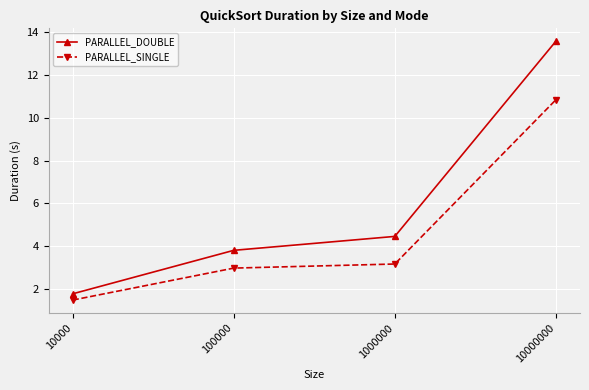

At which category is the sum across all series the highest?

10000000